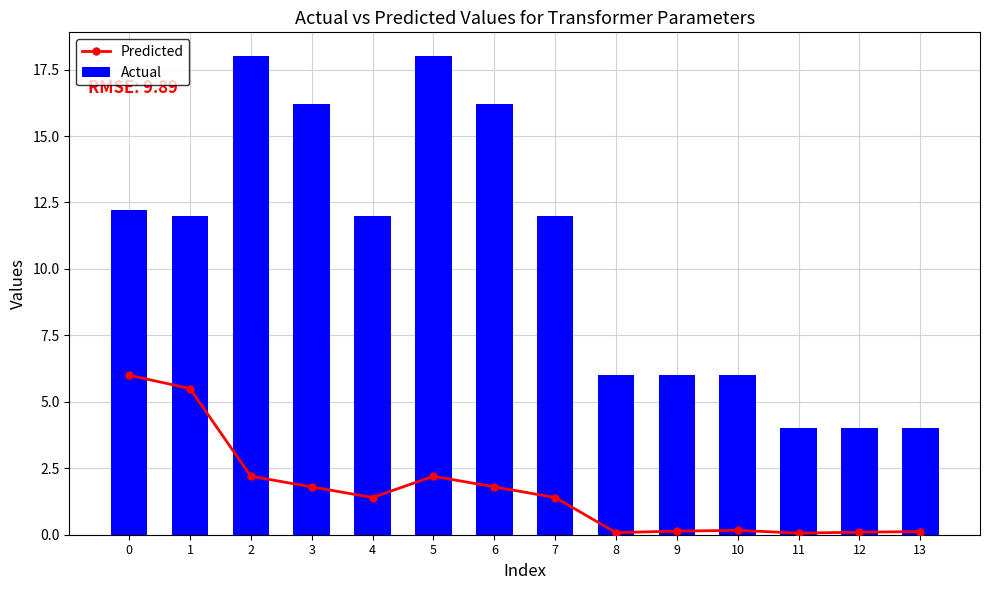

Reading left to right, transcribe all the data shown in this chart.

Predicted: 0=6.0	1=5.5	2=2.2	3=1.8	4=1.4	5=2.2	6=1.8	7=1.4	8=0.1	9=0.1	10=0.2	11=0.1	12=0.1	13=0.1
Actual: 0=12.2	1=12.0	2=18.0	3=16.2	4=12.0	5=18.0	6=16.2	7=12.0	8=6.0	9=6.0	10=6.0	11=4.0	12=4.0	13=4.0